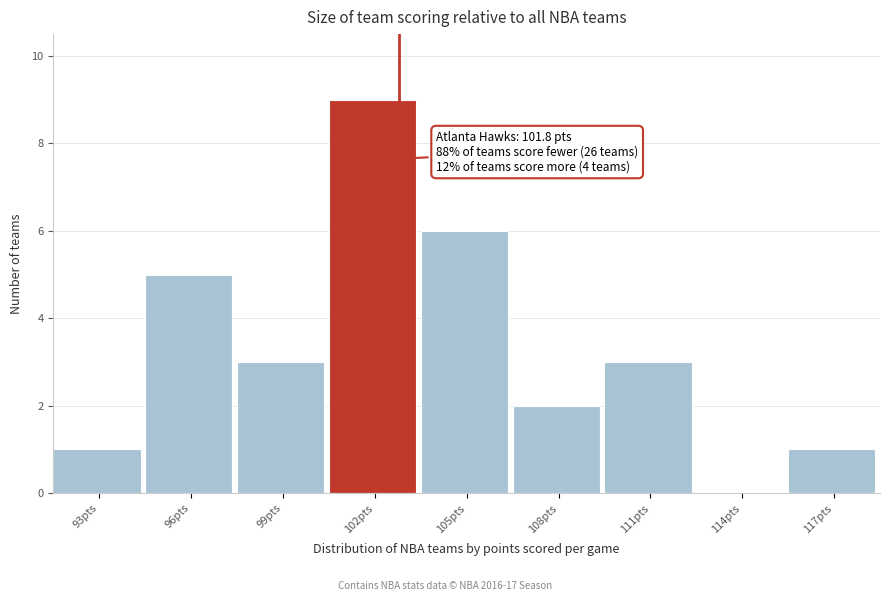

Reading left to right, extract all data points from this chart.

93pts=1	96pts=5	99pts=3	102pts=9	105pts=6	108pts=2	111pts=3	114pts=0	117pts=1